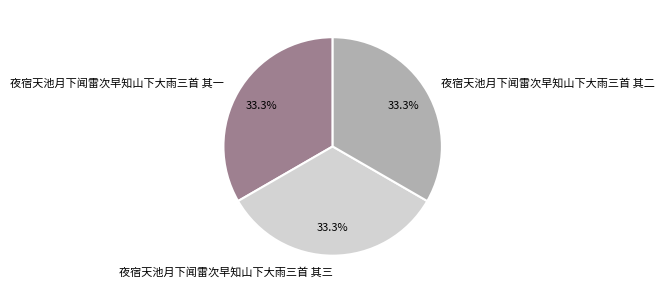

What percentage is the 夜宿天池月下闻雷次早知山下大雨三首 其三 slice, to the nearest percent?

33%